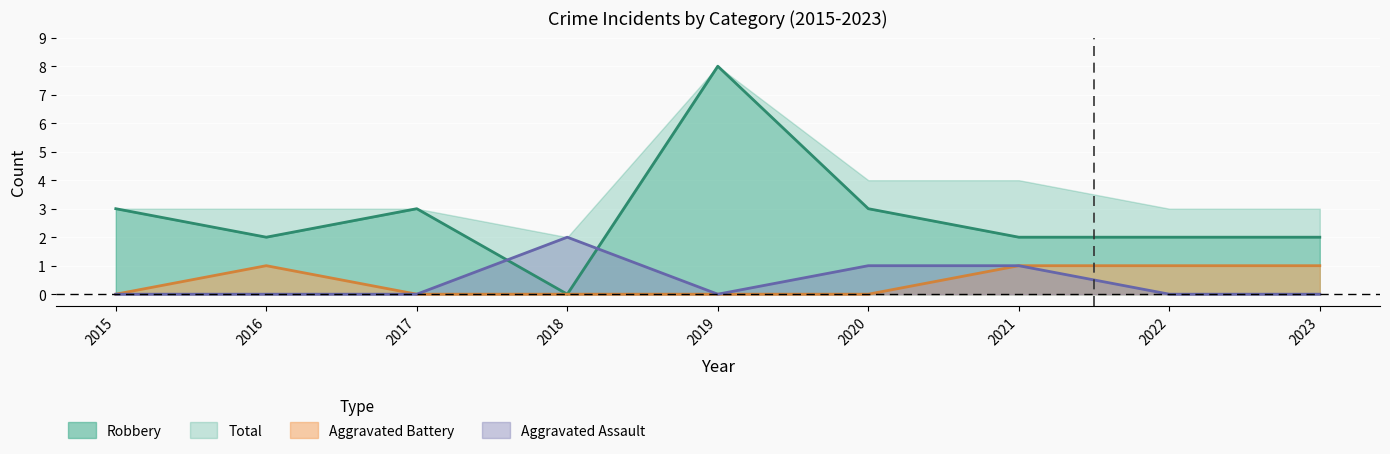

How many intersections are there between Robbery and Aggravated Assault?

2